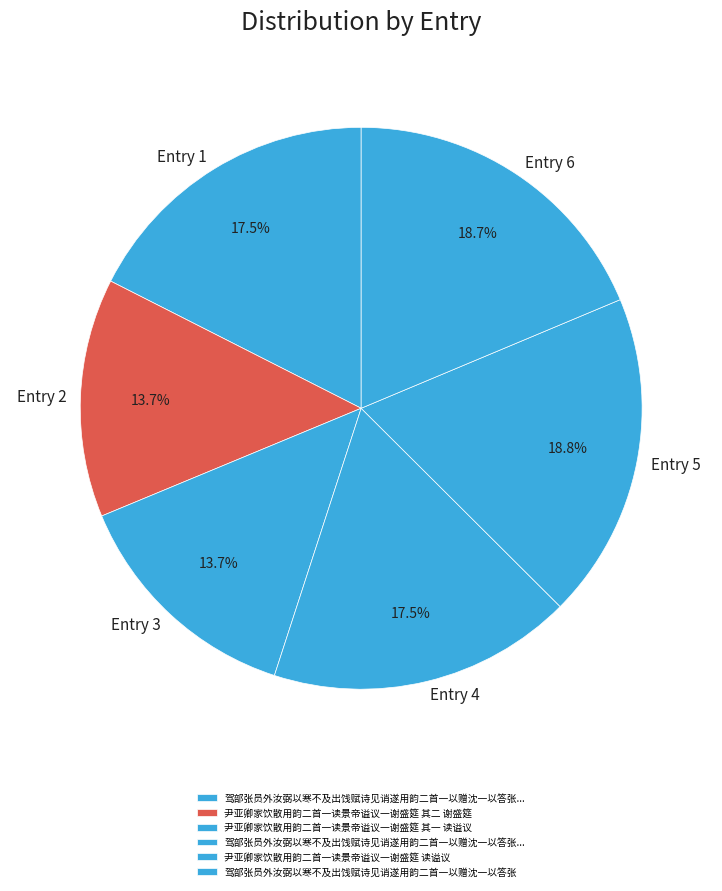

How many segments does this pie chart have?

6